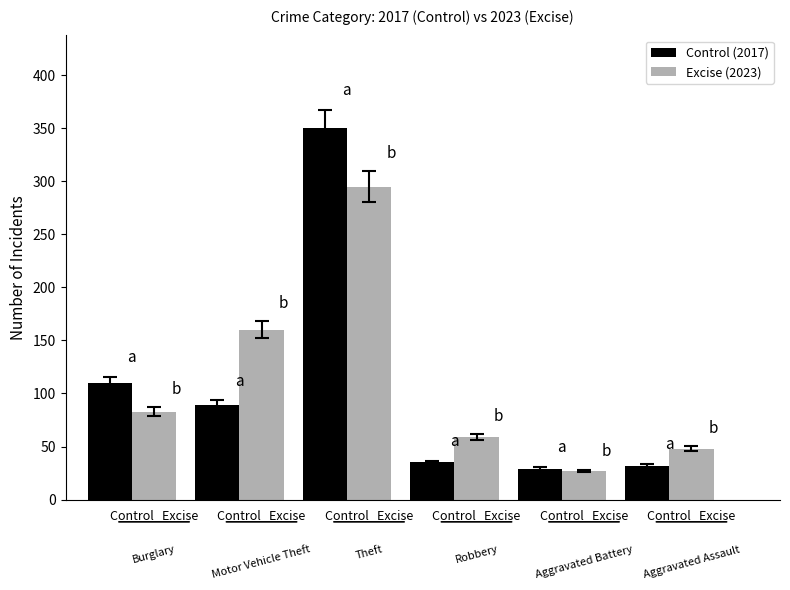

Rank the series at Control   Excise from highest to lowest value.

Control (2017), Excise (2023)